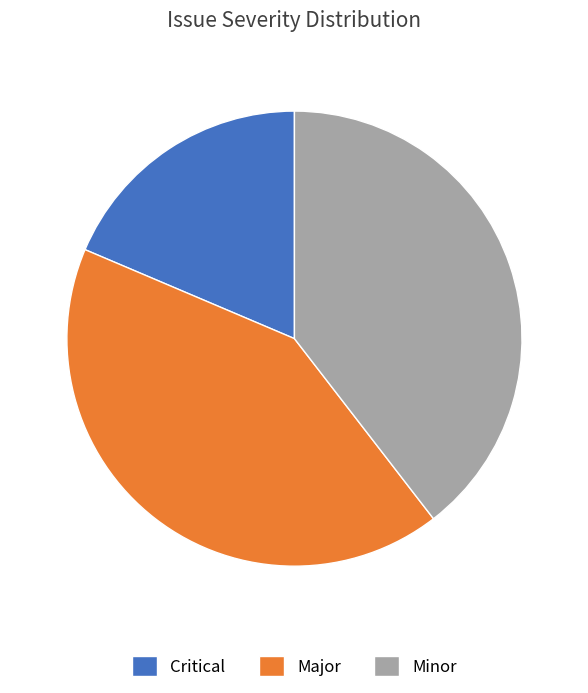

Approximately how many times larger is the value at Minor compared to Critical?

2.1